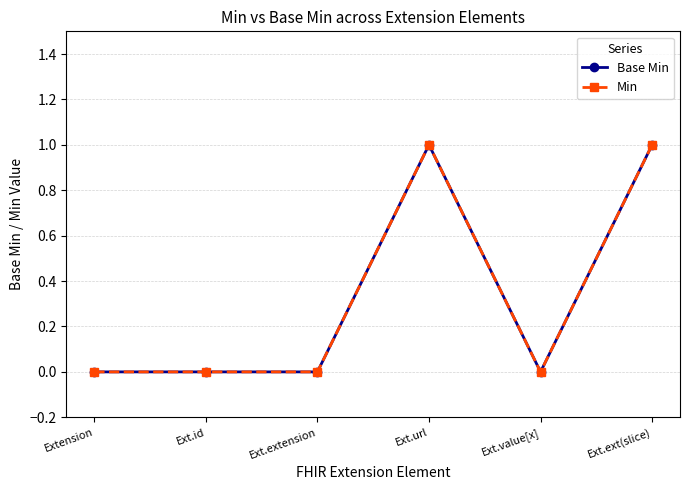

Between Ext.id and Ext.url, which is larger?

Ext.url